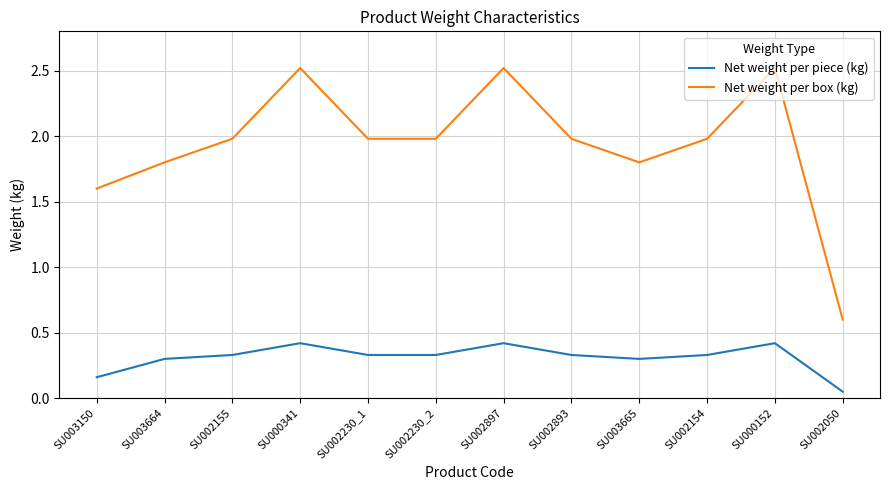

The Net weight per piece (kg) series shows 0.4 at SU000152. True or false?

True